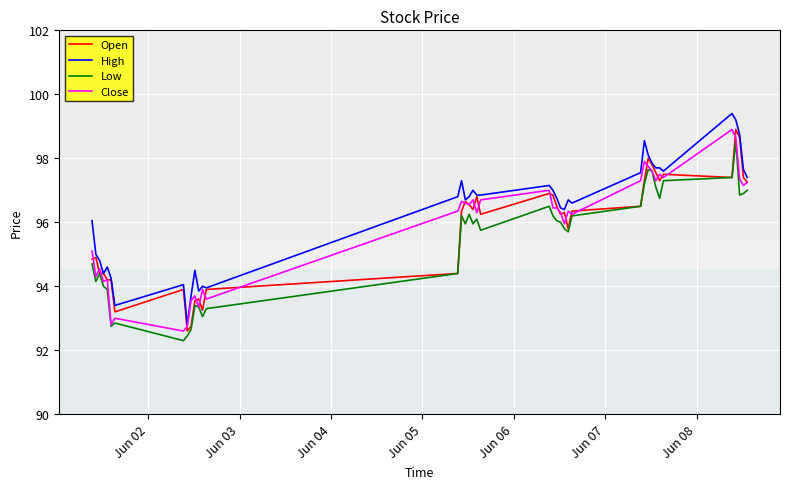

True or false: Low and High cross at least once.

False